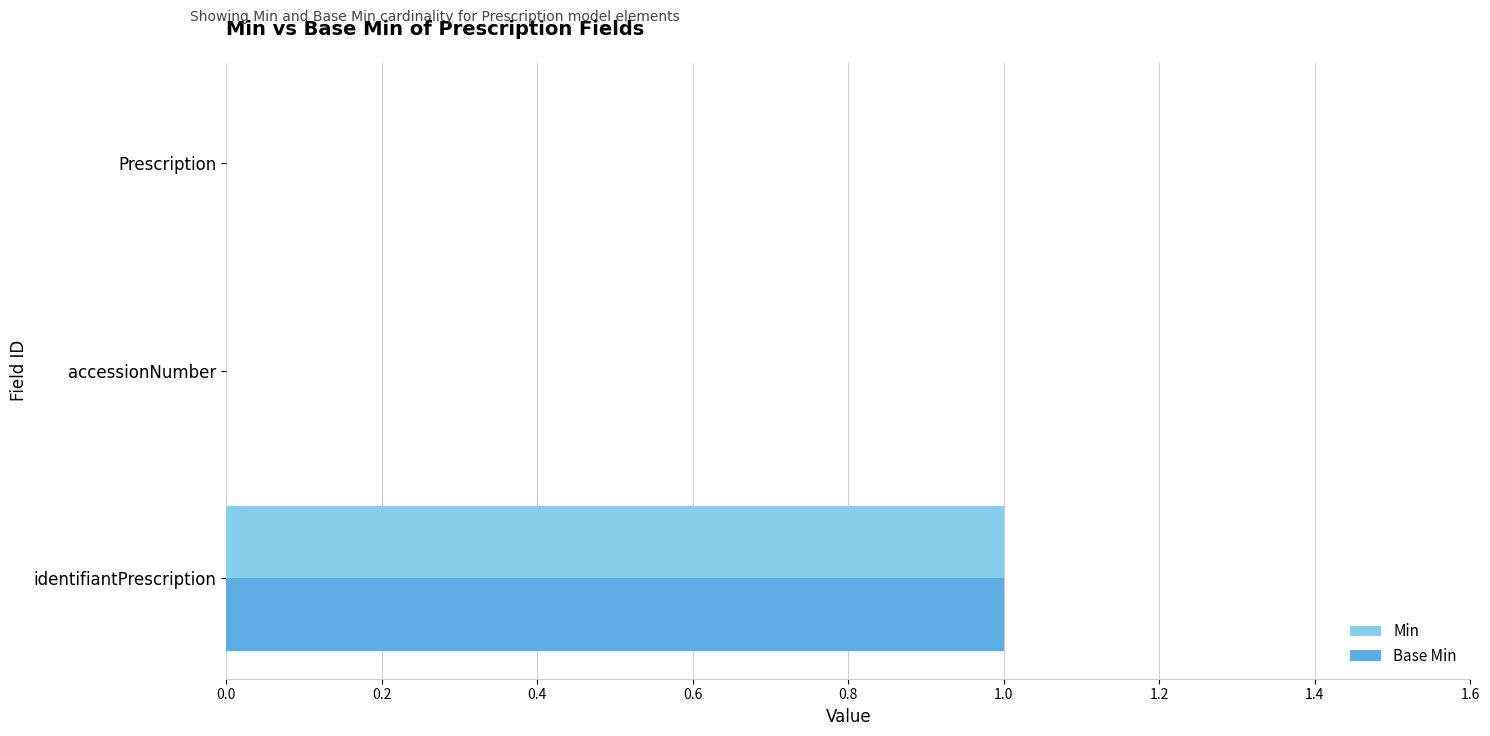

Which category has the highest value in the Min series?

identifiantPrescription